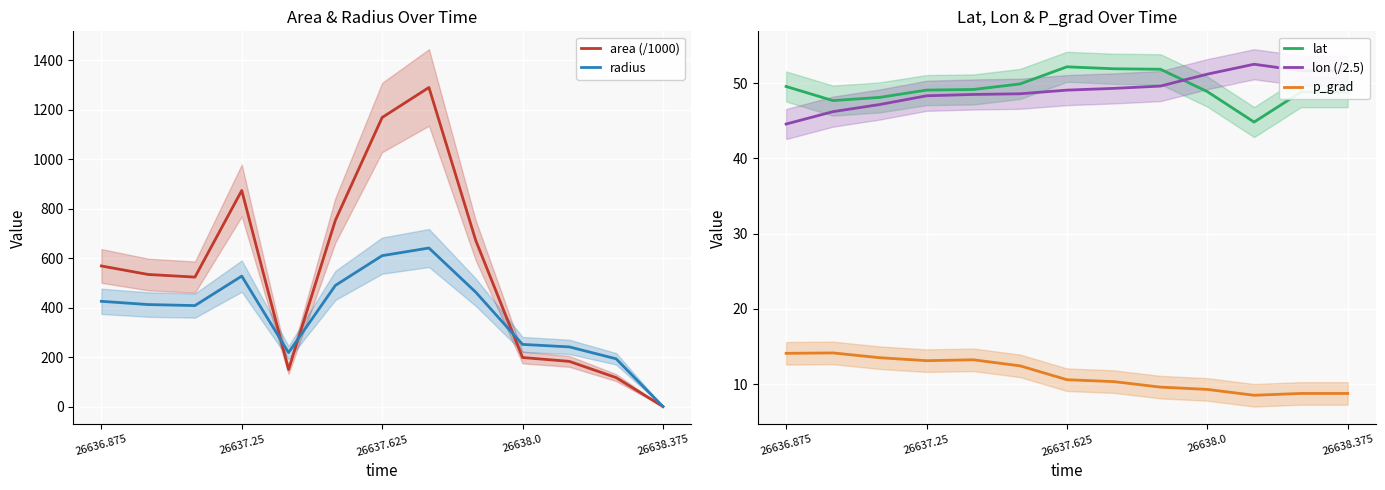

Reading right to left, extract all data points from this chart.

area (/1000): 0.0	116.9	182.5	198.1	671.2	1289.4	1168.1	752.5	149.4	873.1	523.1	533.8	568.1
radius: 0.0	192.9	241.0	251.1	462.2	640.6	609.8	489.4	218.1	527.2	408.1	412.2	425.3
lat: 48.8	48.8	44.8	48.9	51.8	51.9	52.2	49.9	49.2	49.1	48.1	47.7	49.6
lon (/2.5): 51.7	51.7	52.5	51.2	49.6	49.3	49.1	48.6	48.5	48.3	47.2	46.2	44.6
p_grad: 8.8	8.8	8.5	9.3	9.6	10.3	10.6	12.4	13.2	13.1	13.5	14.1	14.1